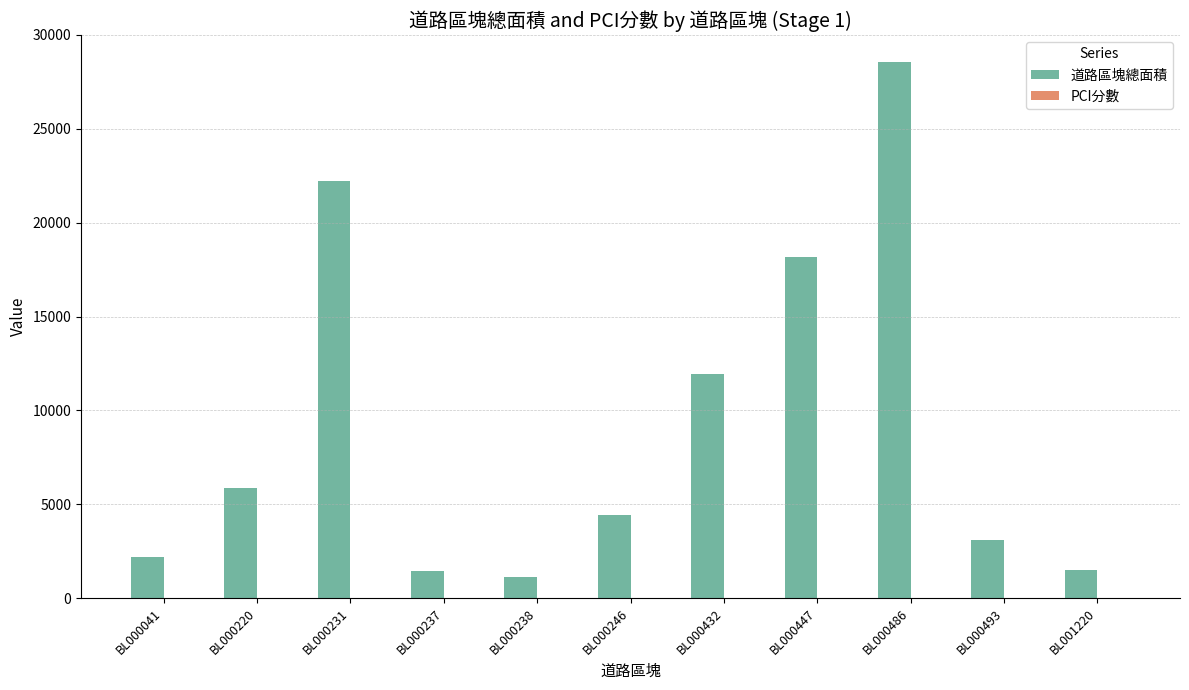

The value of 道路區塊總面積 at BL000238 is 1123.0. True or false?

True